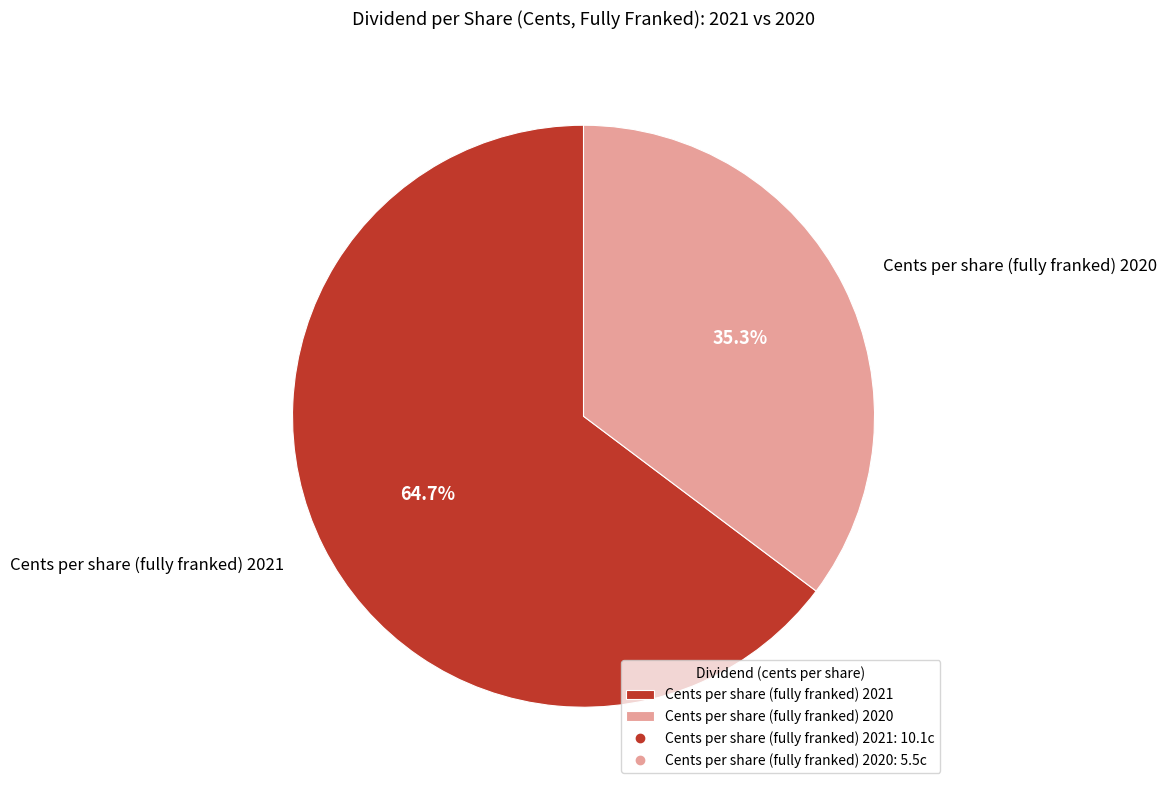

Which category accounts for the majority?

Cents per share (fully franked) 2021